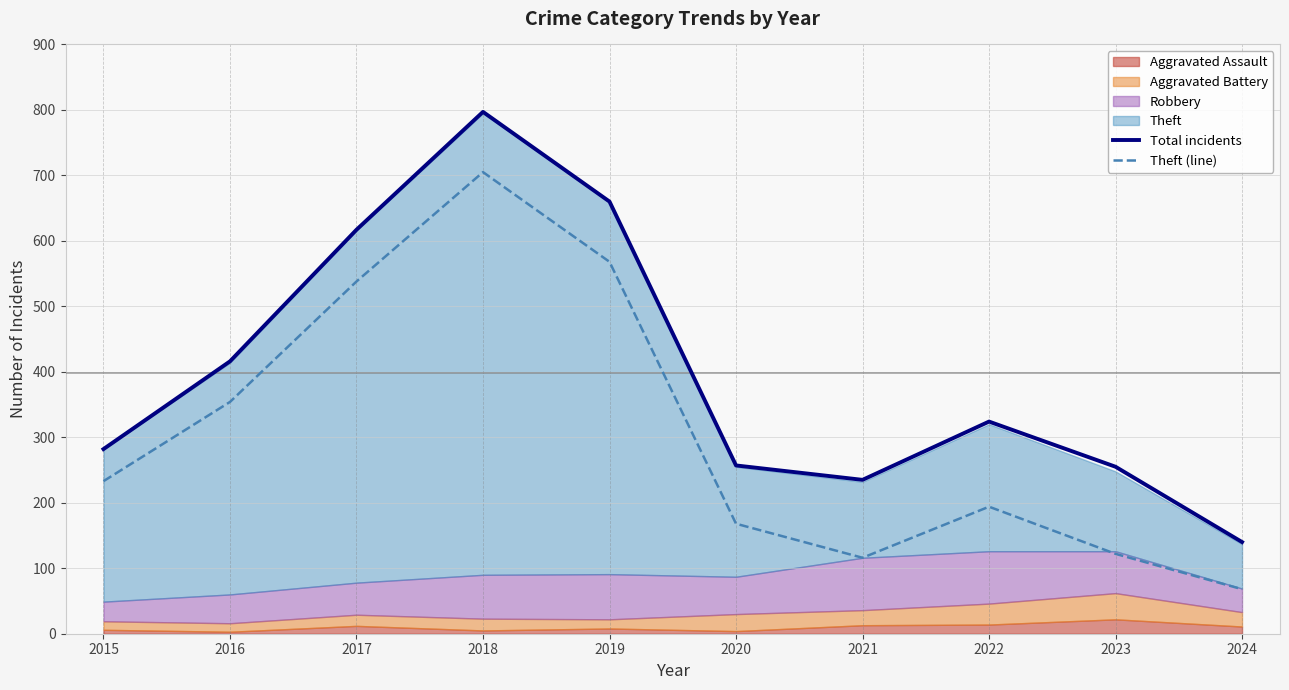

How many interior local valleys does the Total incidents series have?

1